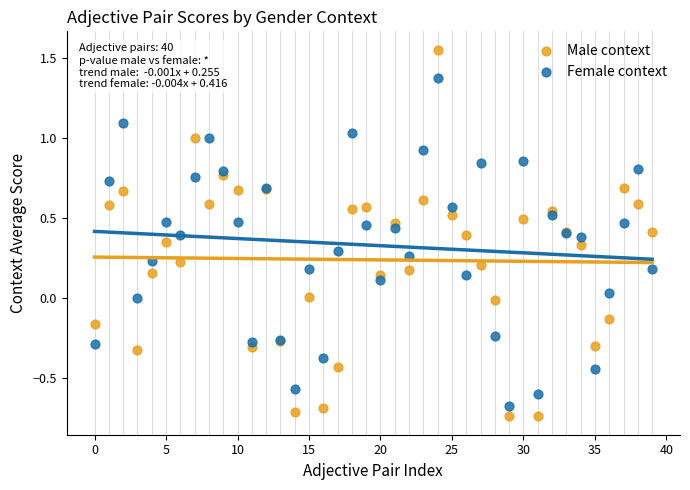

Which series has the largest Y range (max minus min)?

Male context